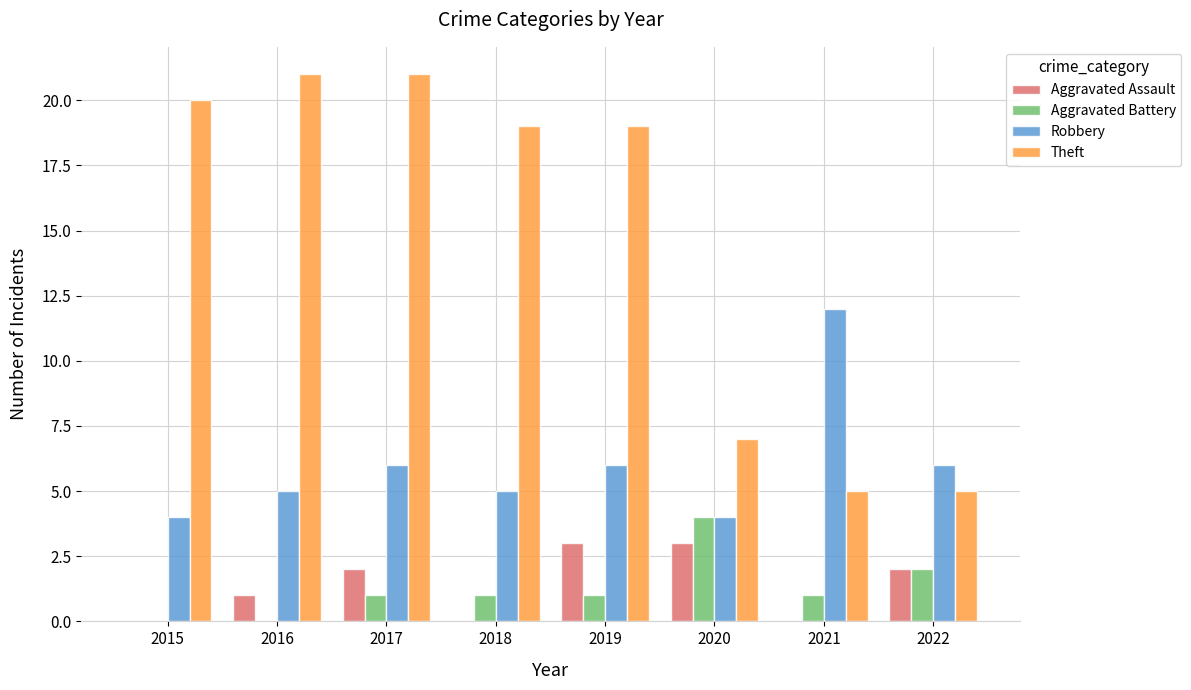

How many groups of bars are there?

8